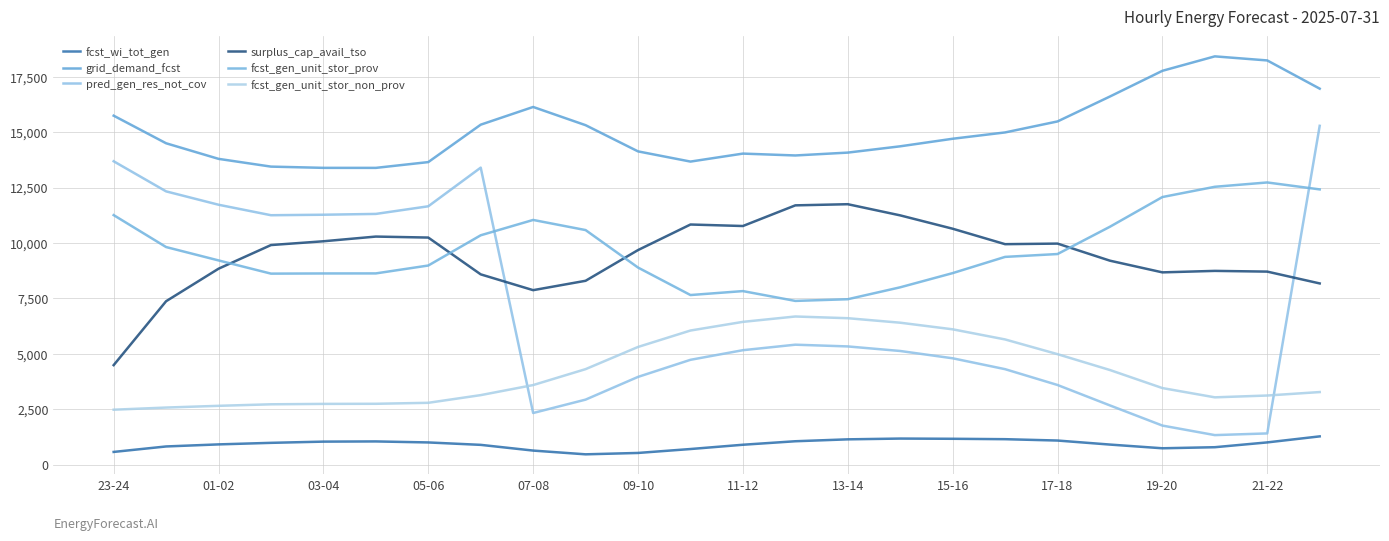

How many lines are shown in the chart?

6